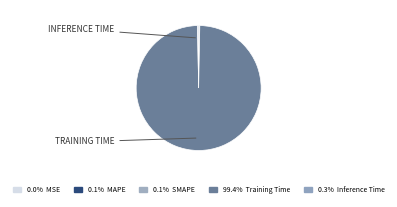

Rank the categories by value from highest to lowest.

Training Time, Inference Time, SMAPE, MAPE, MSE